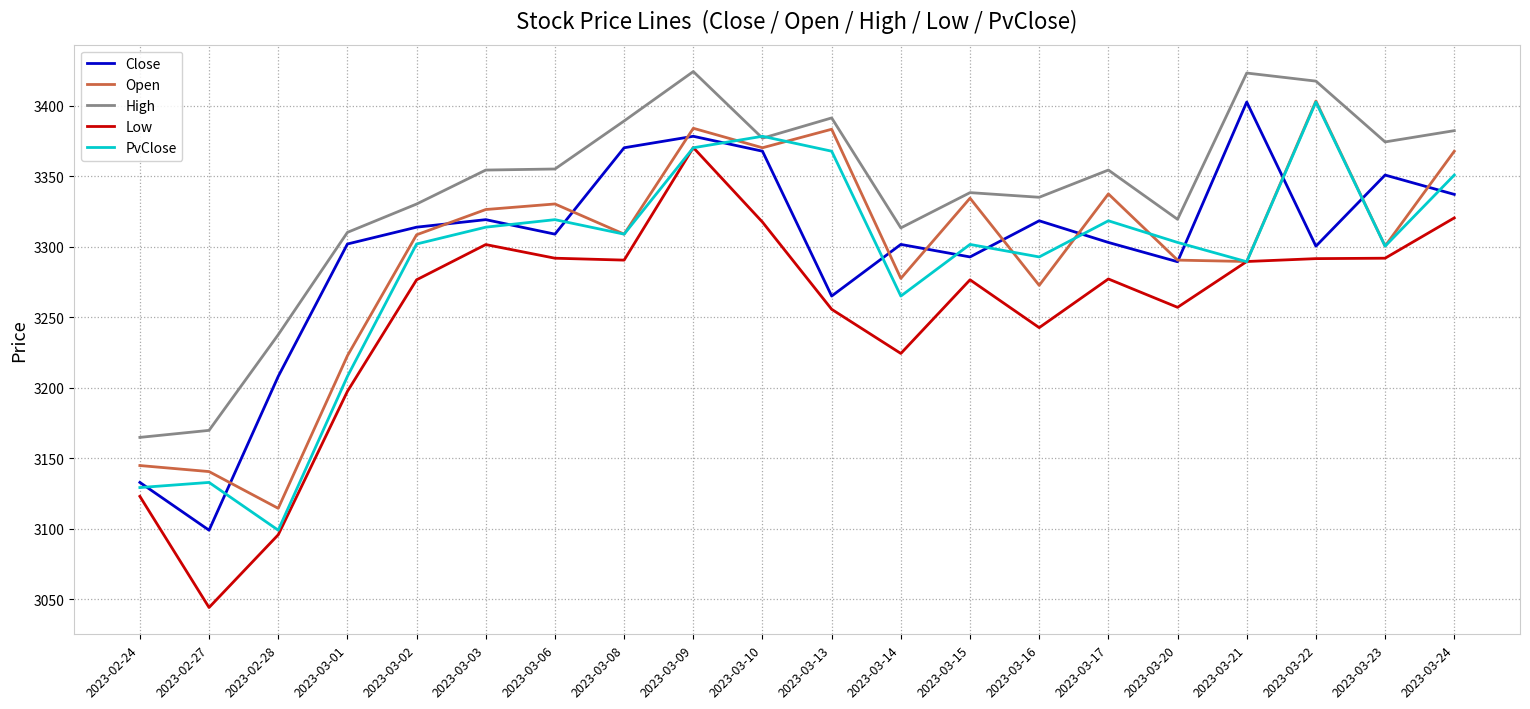

The value of Open at 2023-03-08 is 3308.9. True or false?

True